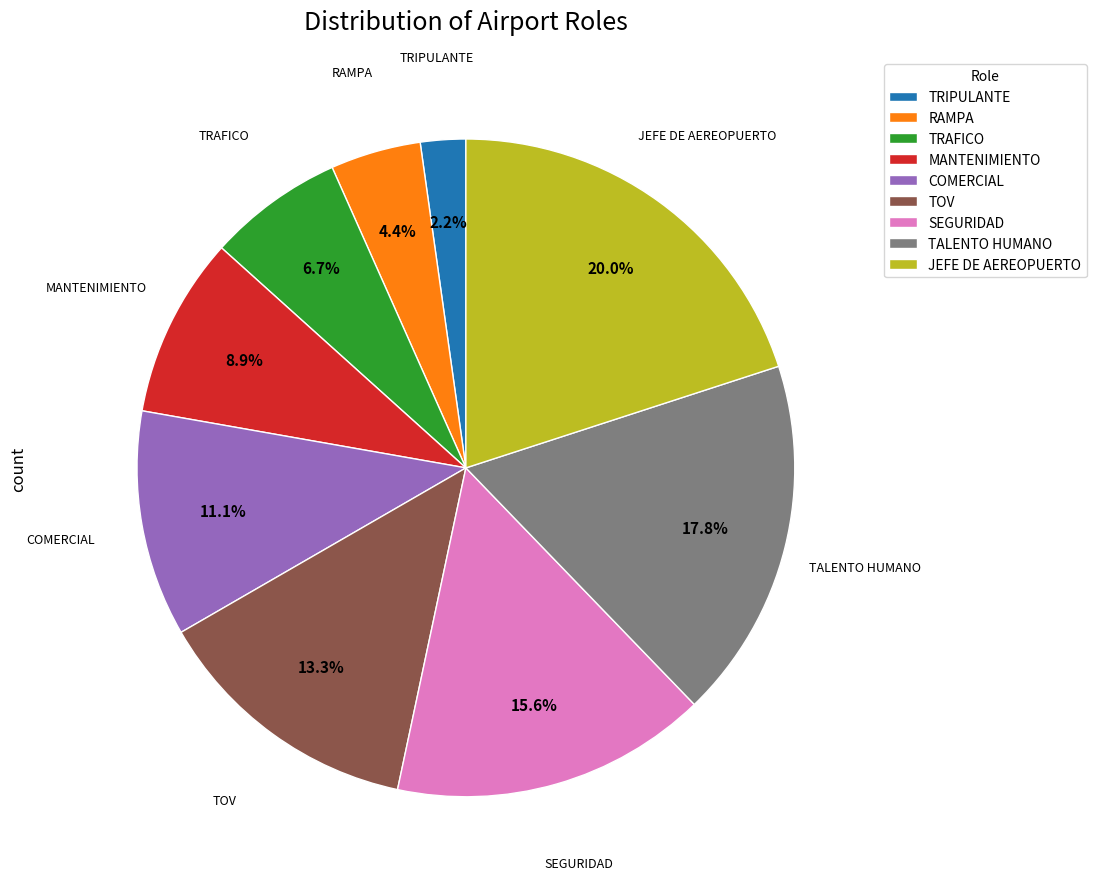

Do RAMPA and TRIPULANTE together represent more than half of the pie?

No